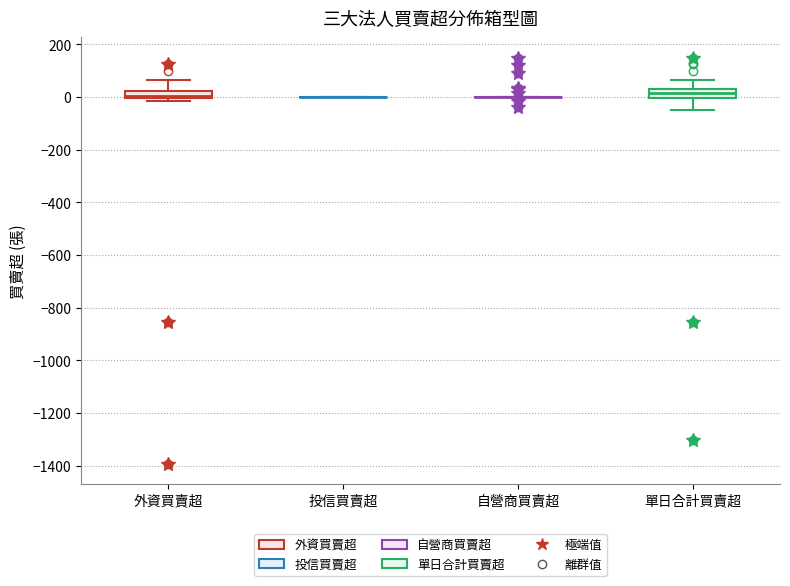

Where is the lower edge of the box for 單日合計買賣超 on the y-axis? The values are not printed on the chart, so give them approximately, as read against the axis.

0